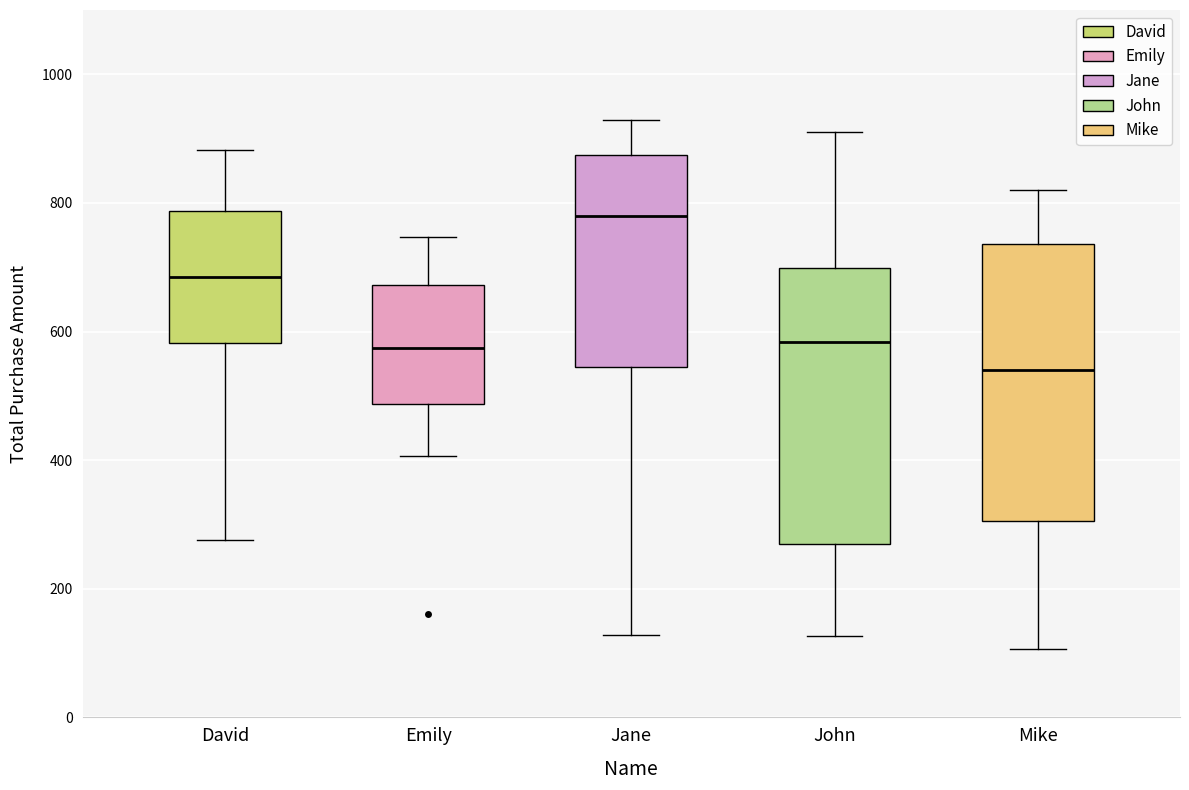

Which box's median line is the highest?

Jane